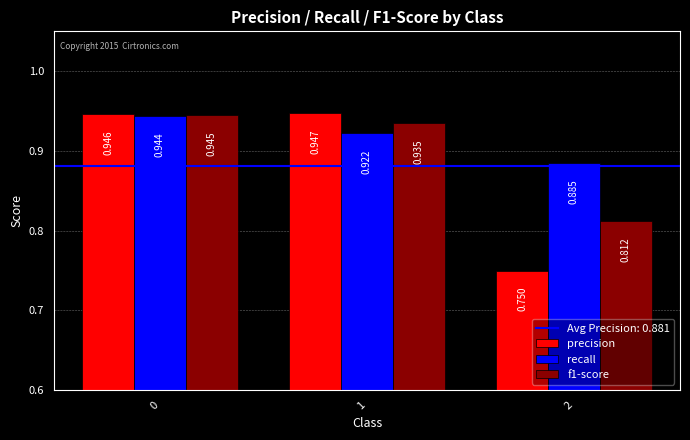

How many f1-score values are between 0 and 1?

3